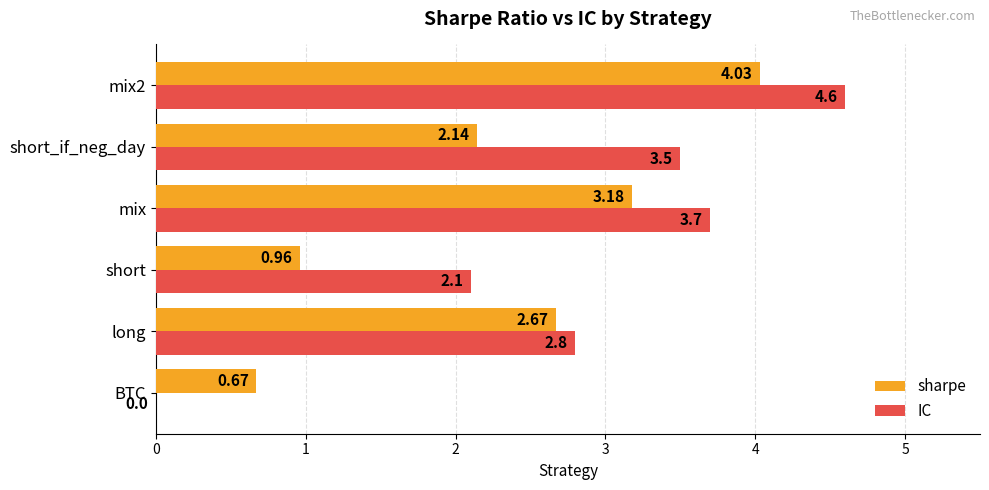

Which series changed the most between mix and short_if_neg_day?

sharpe